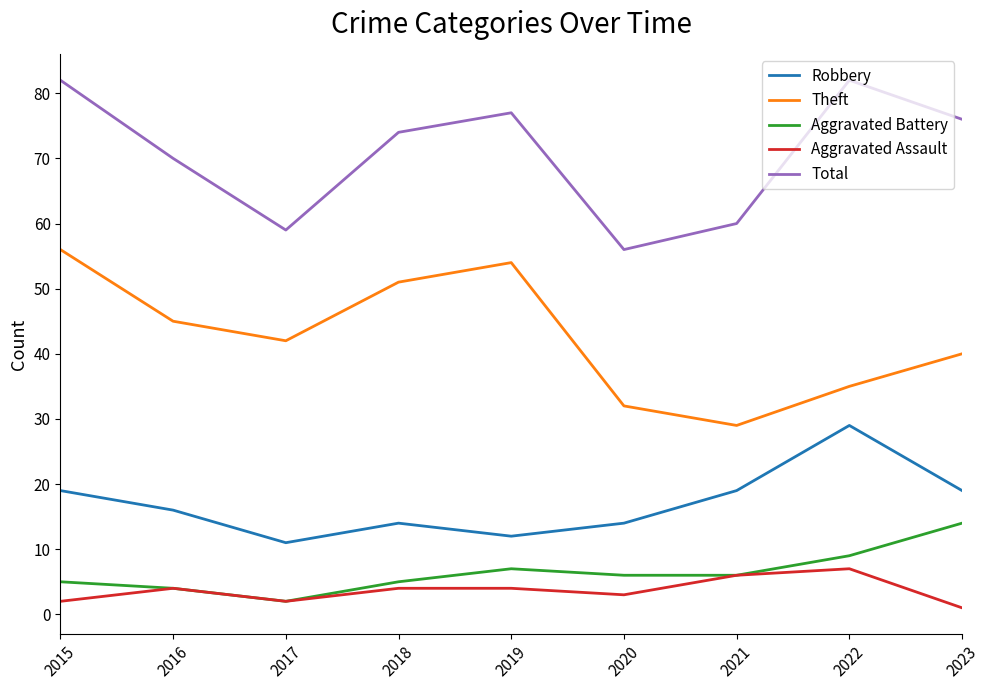

At which label does Robbery first exceed 16?

2015